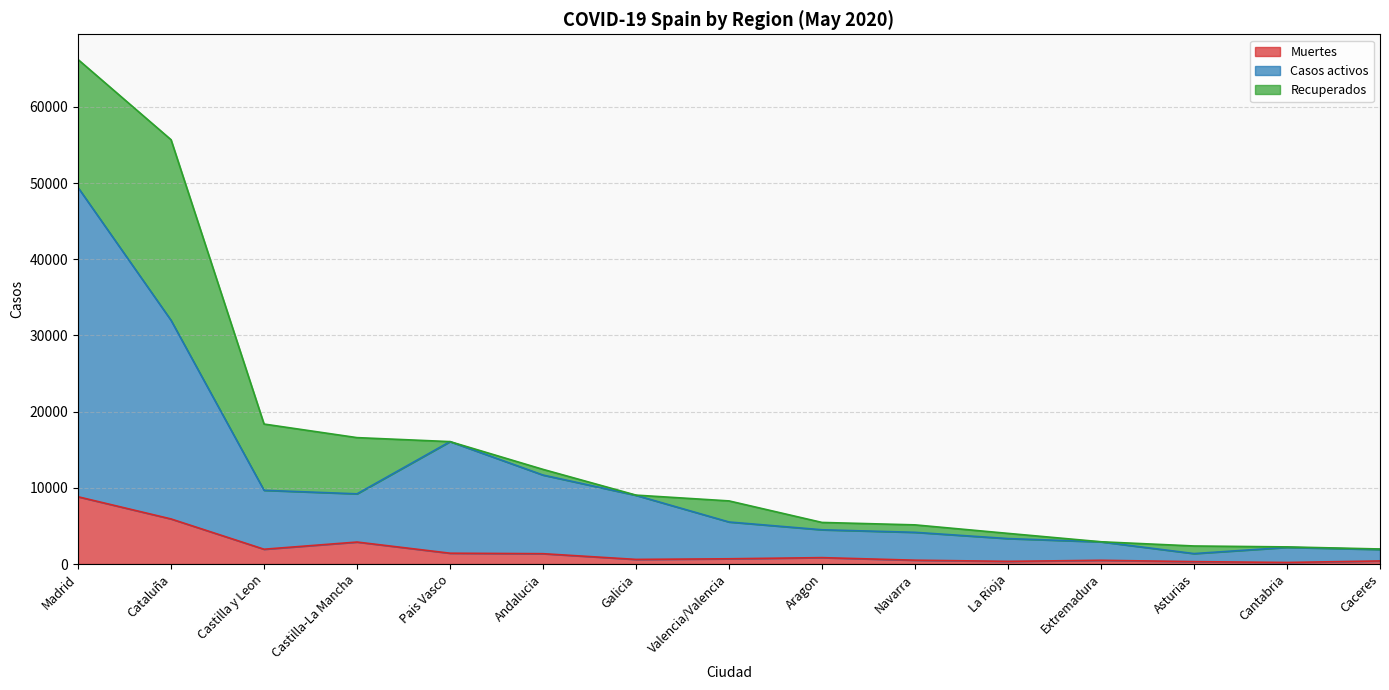

What is the minimum value for Casos activos?

1368